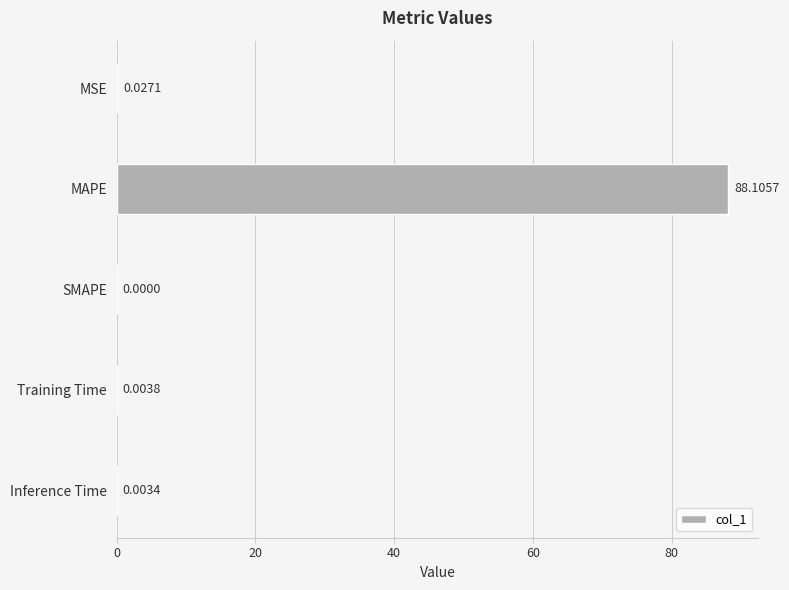

Where is the data nearest to the value 44?

MSE